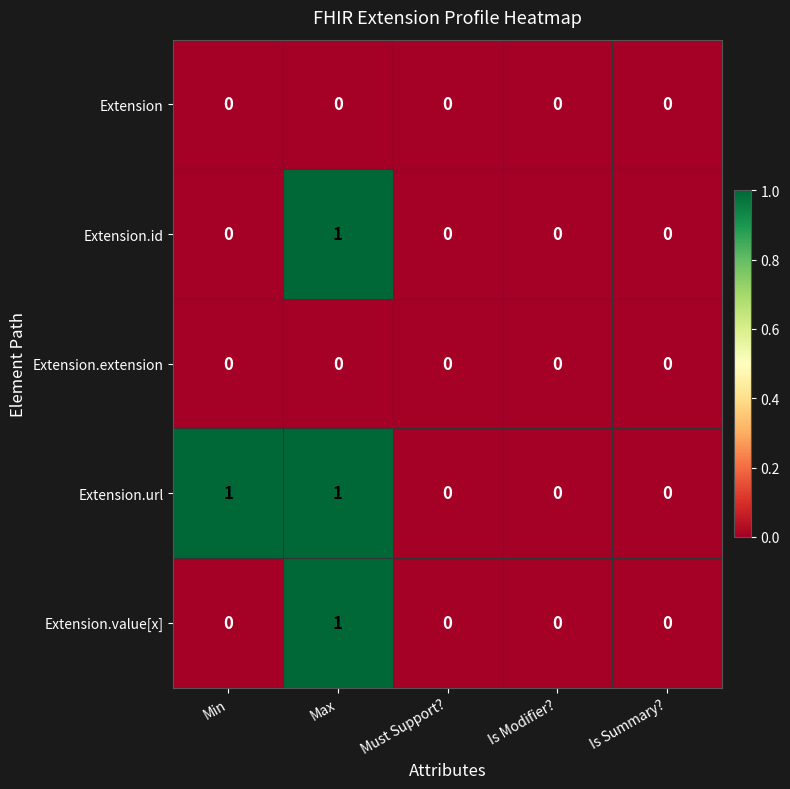

Reading left to right, extract all data points from this chart.

Extension: 0	0	0	0	0
Extension.id: 0	1	0	0	0
Extension.extension: 0	0	0	0	0
Extension.url: 1	1	0	0	0
Extension.value[x]: 0	1	0	0	0